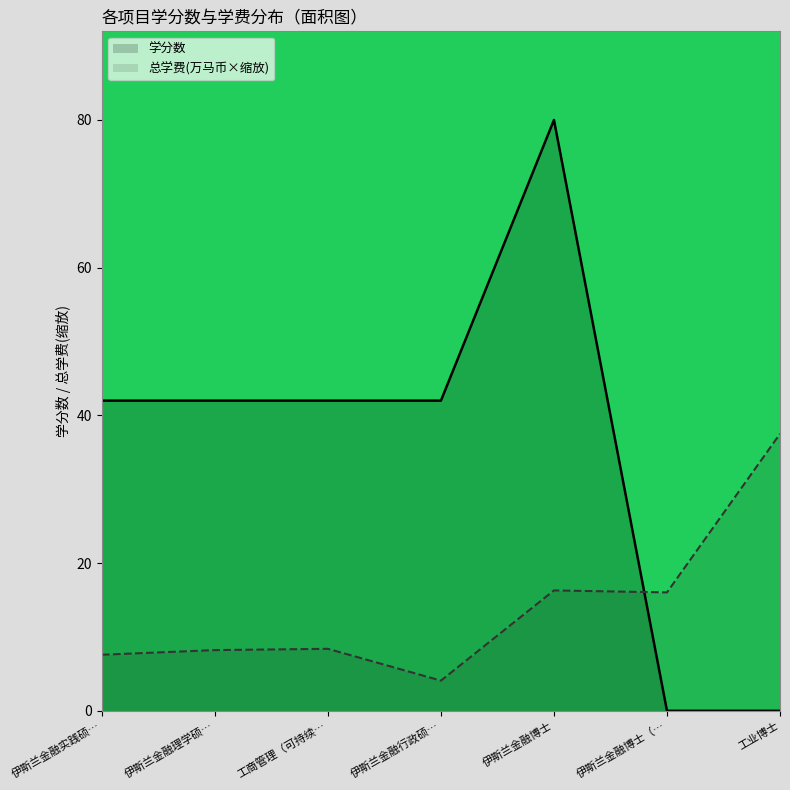

What is the difference between the second highest and second lowest values in the 总学费(万马币×缩放) series?

8.7